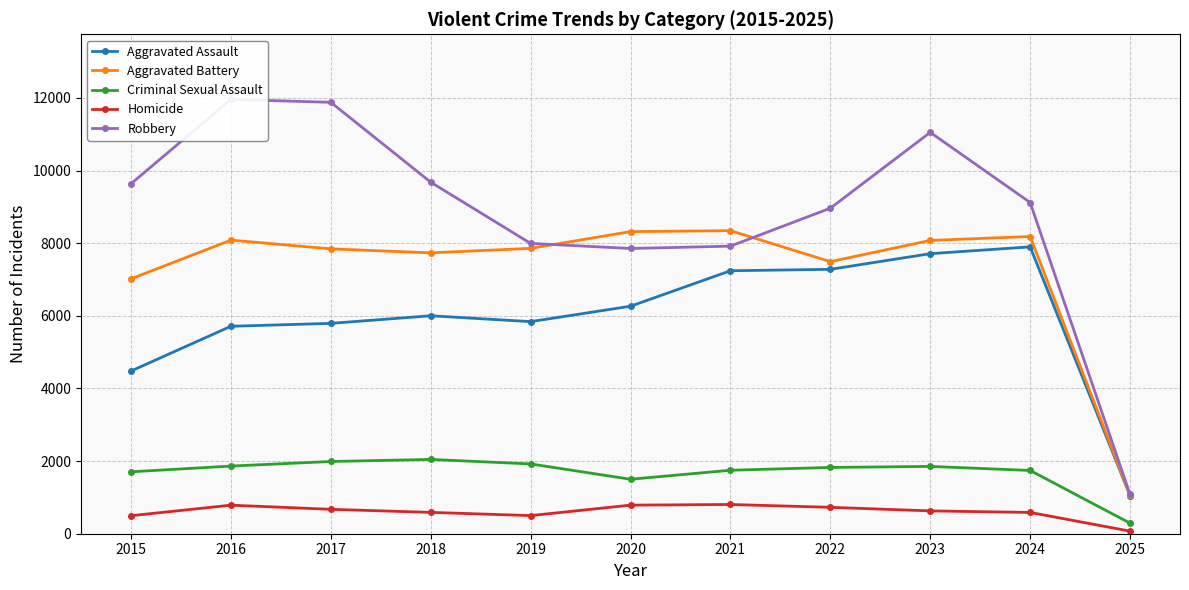

Is this an area chart (filled region under the line)?

No